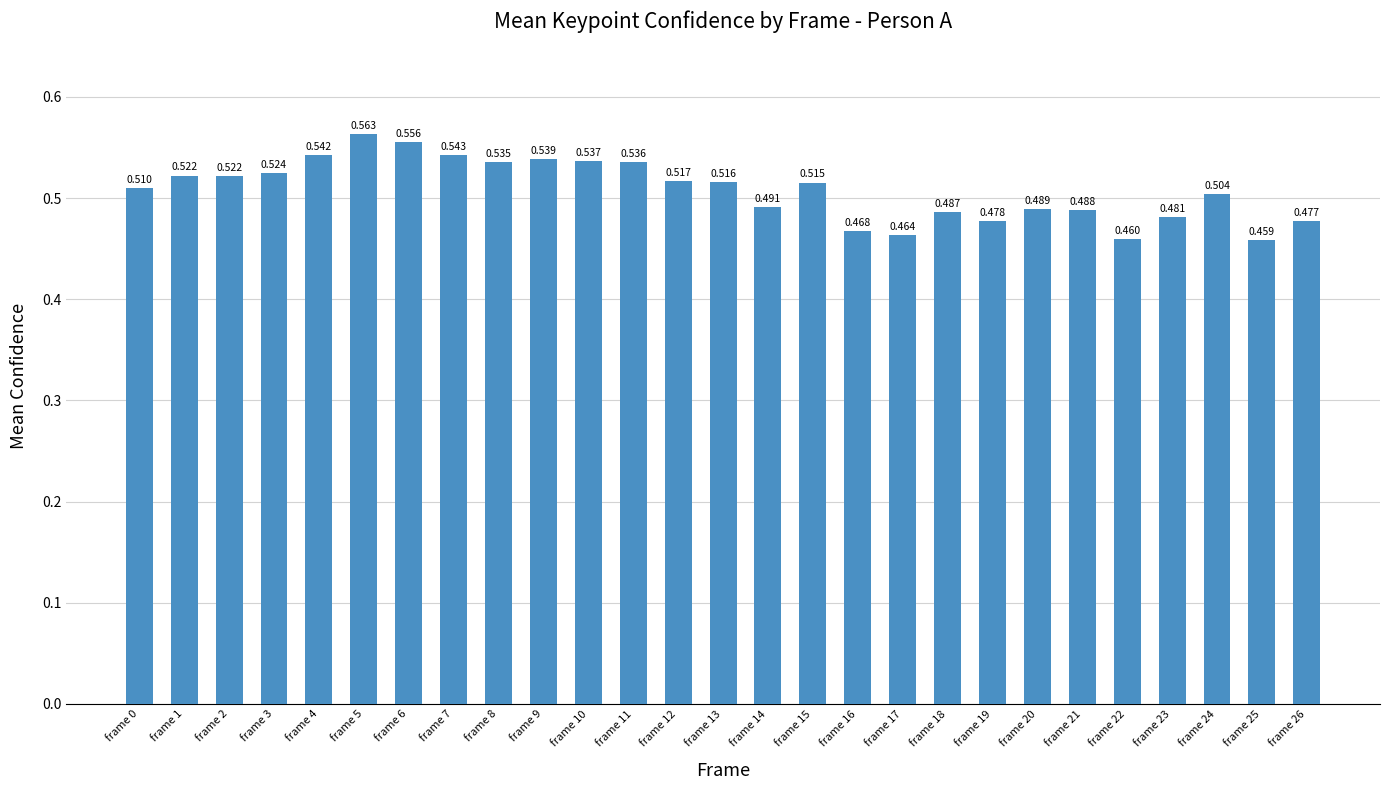

Are the bars horizontal?

No